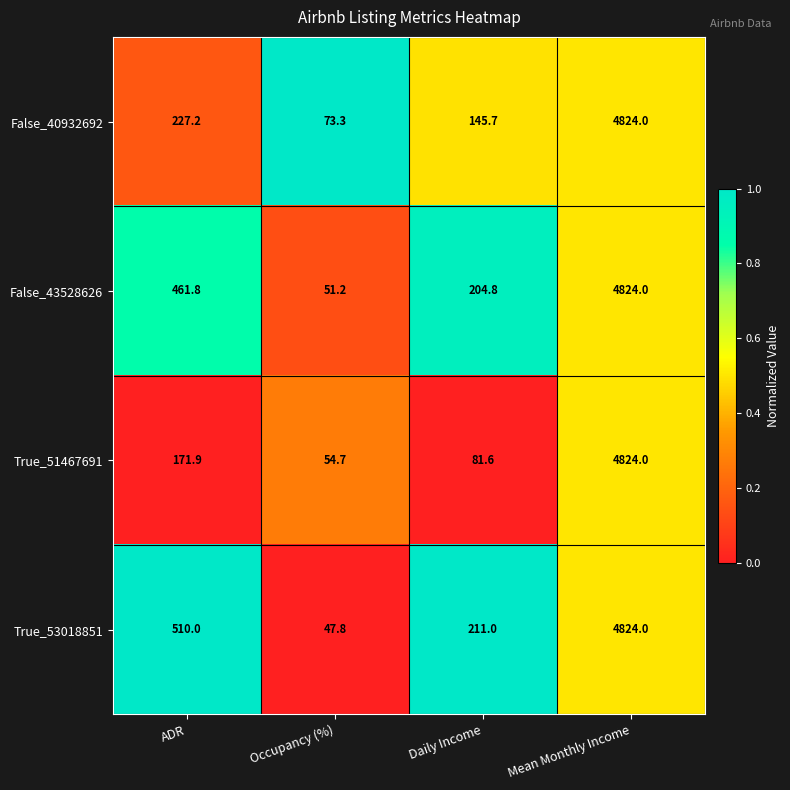

Count the number of data series in this chart.

4